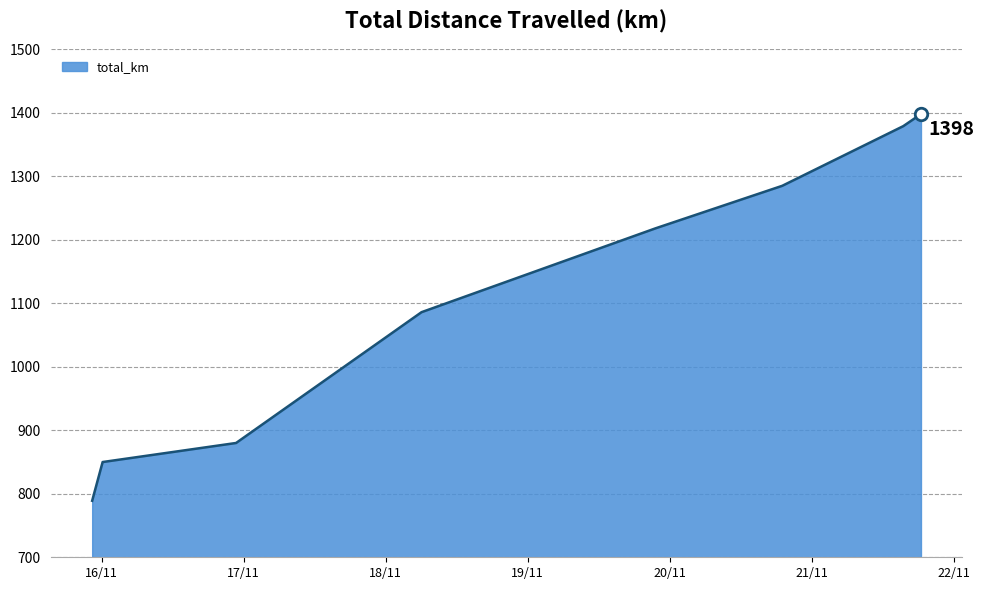

What is the sum of all values?

8885